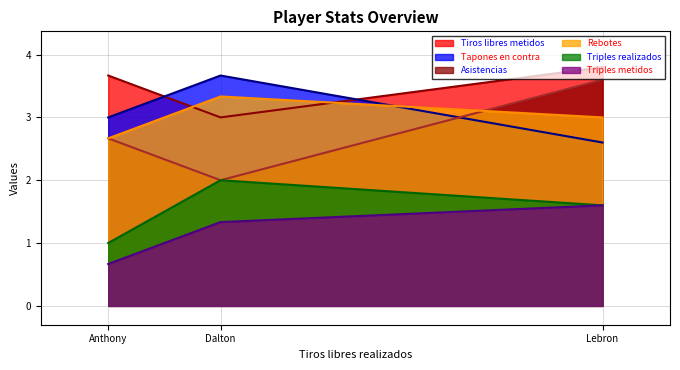

Which label corresponds to the largest value in the chart?

Lebron